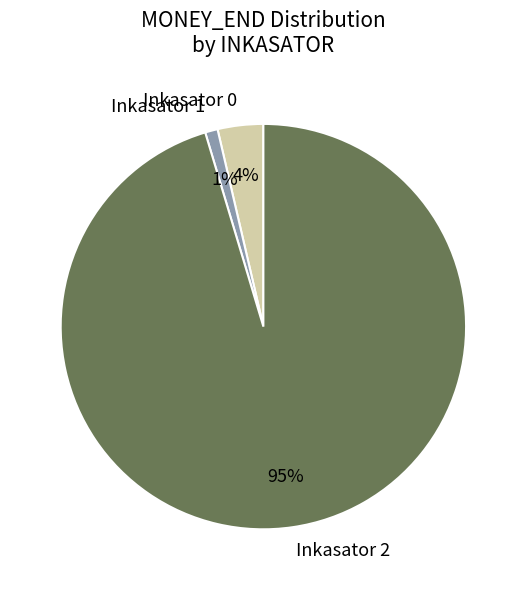

How many slices are in this pie chart?

3